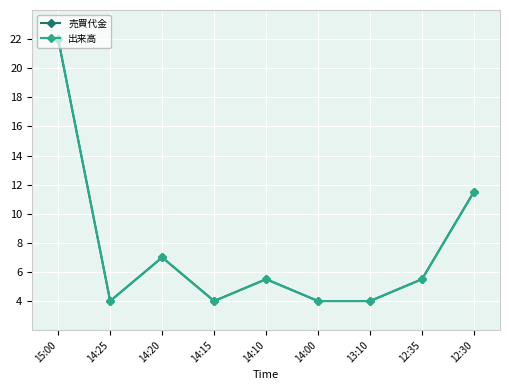

How many interior local peaks does the 売買代金 series have?

2